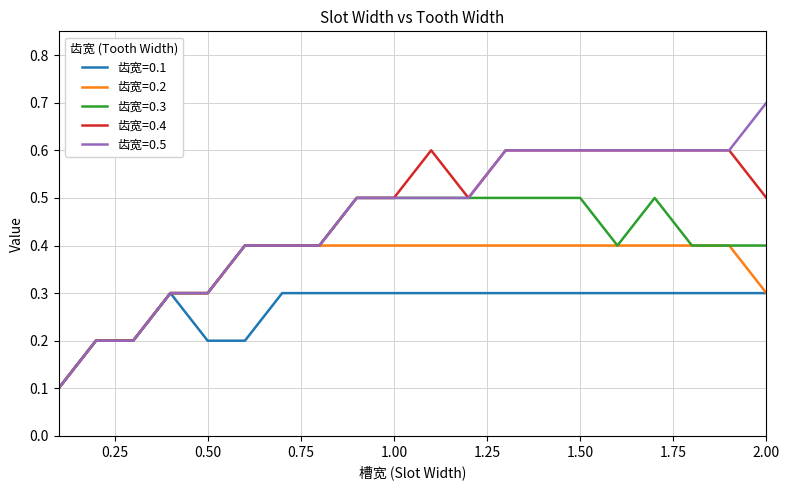

Which series has the widest spread of values?

齿宽=0.5